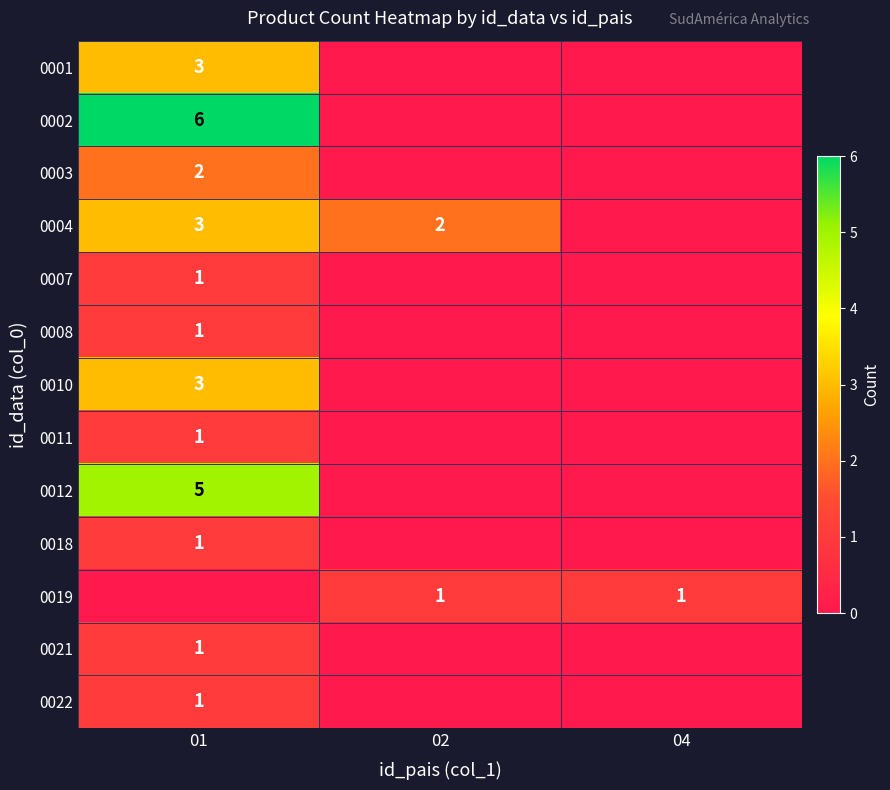

The 0010 series shows 5 at 01. True or false?

False